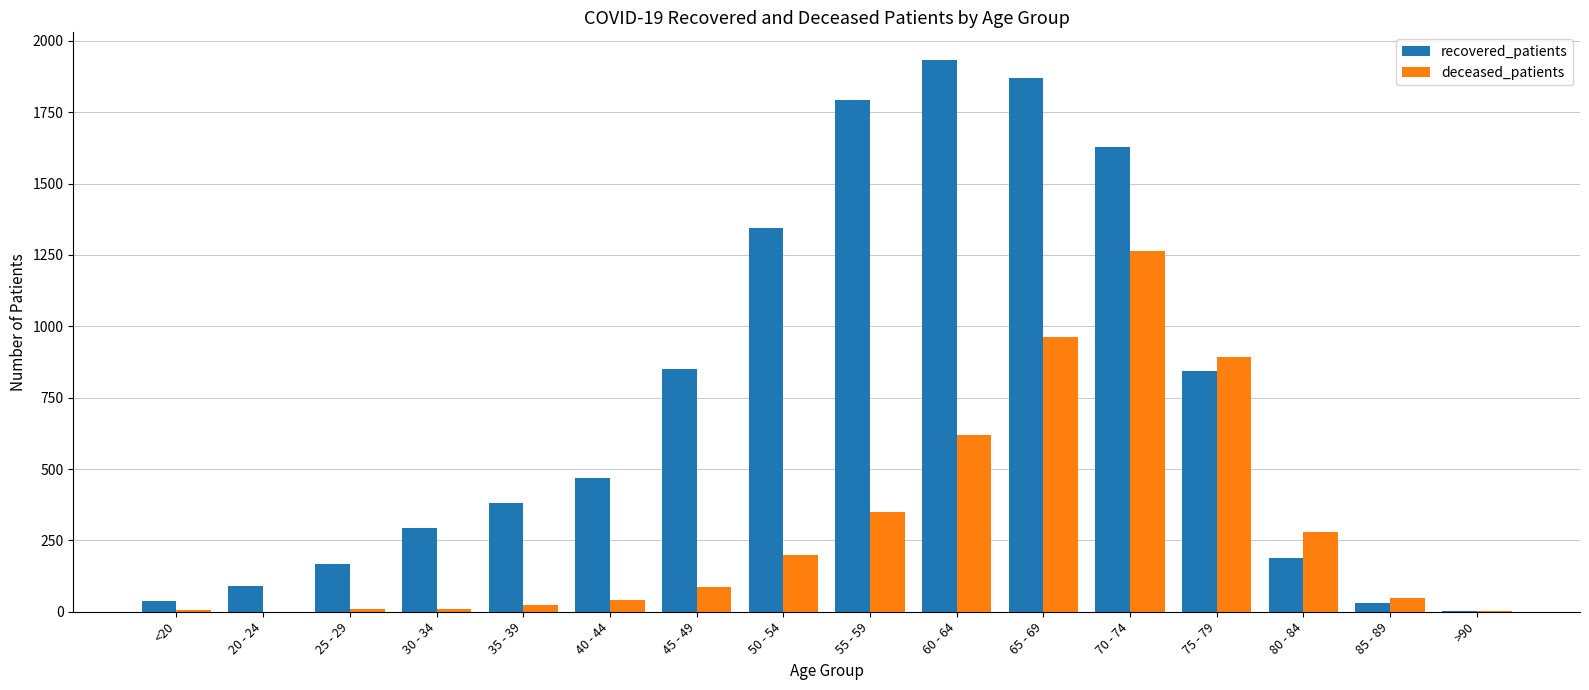

The value of deceased_patients at 65 - 69 is 533. True or false?

False